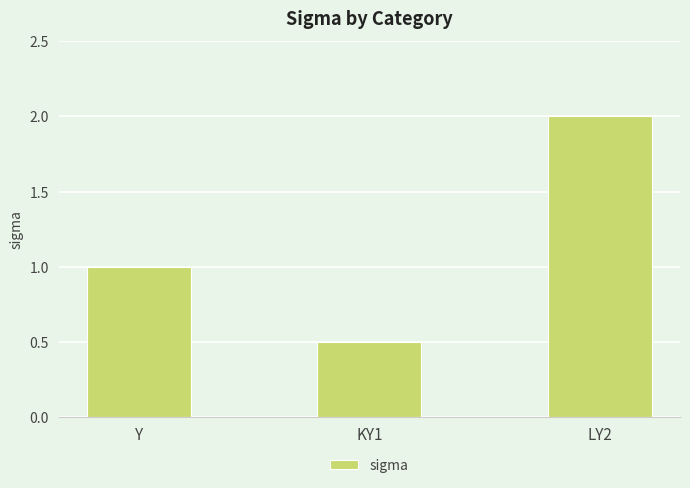

How many values are below 1?

1